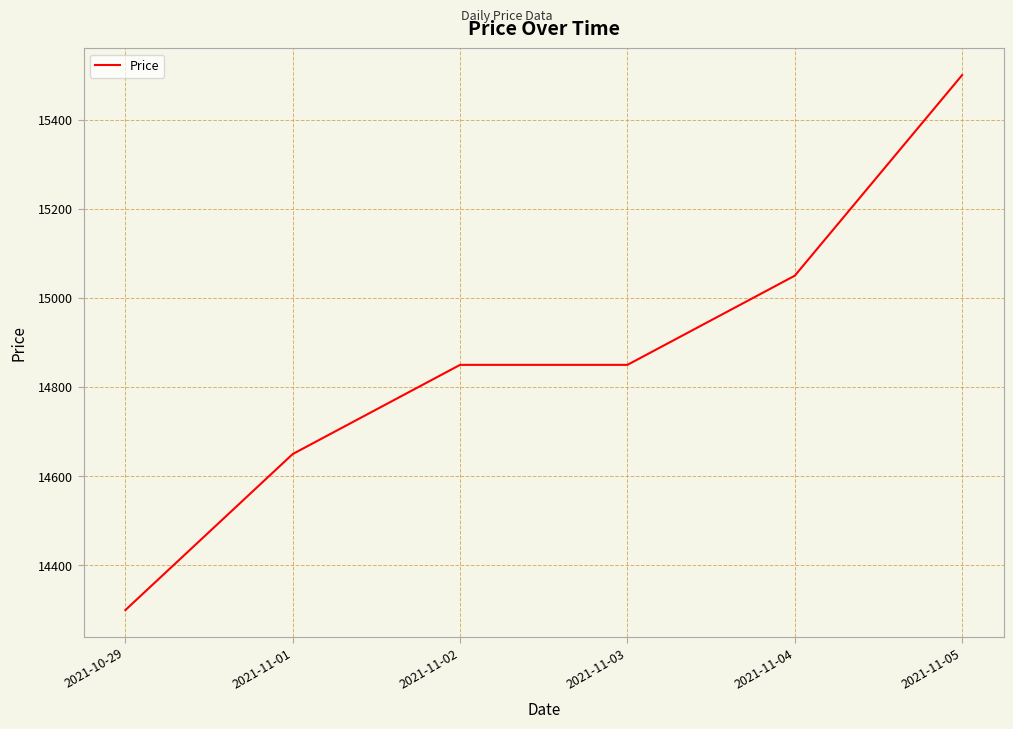

How many distinct data groups are displayed?

1